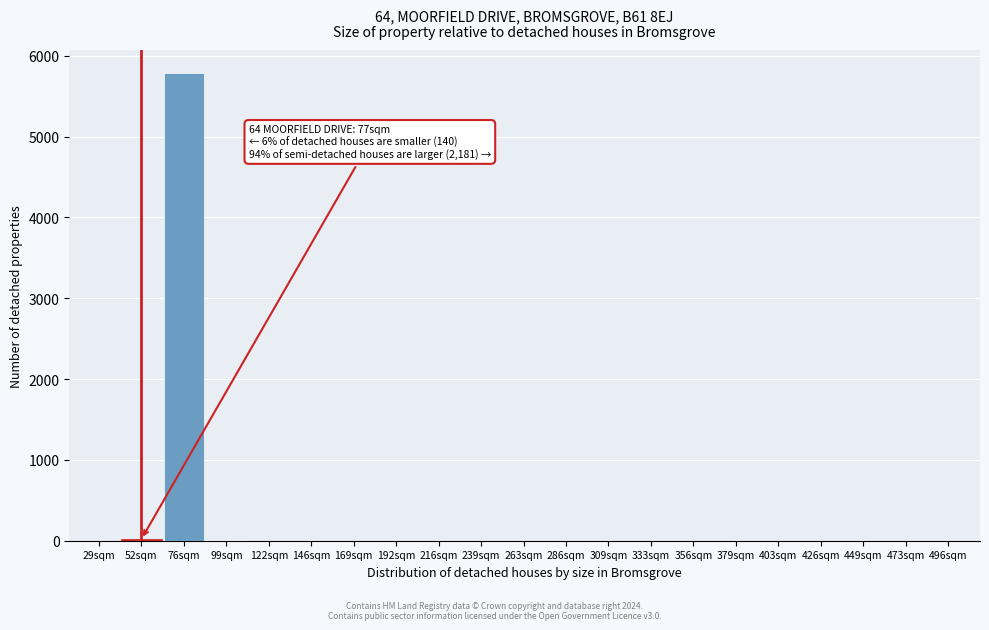

True or false: the data shows -3807 at 192sqm.

False